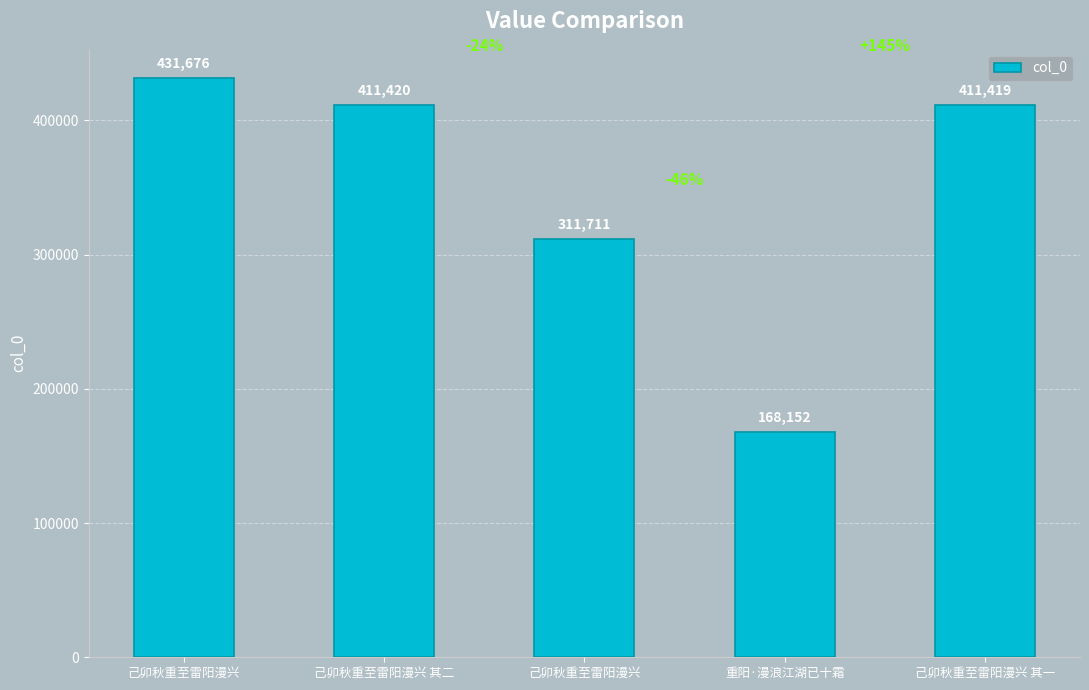

What is the change in value from 己卯秋重至雷阳漫兴 其二 to 己卯秋重至雷阳漫兴?

-99709